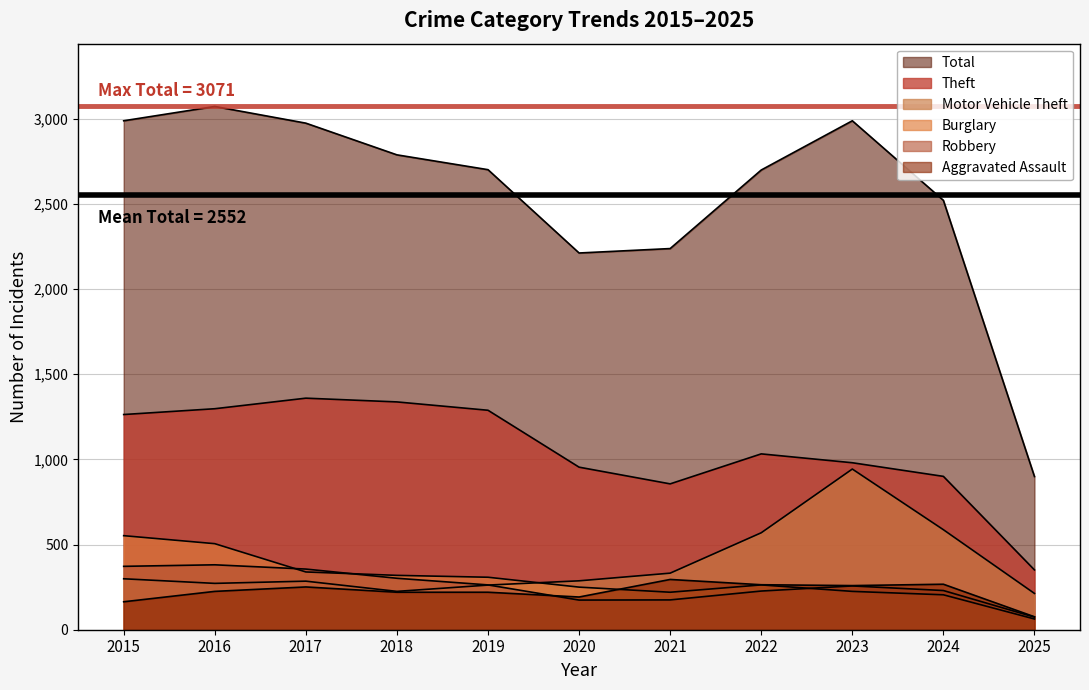

How many lines are shown in the chart?

6